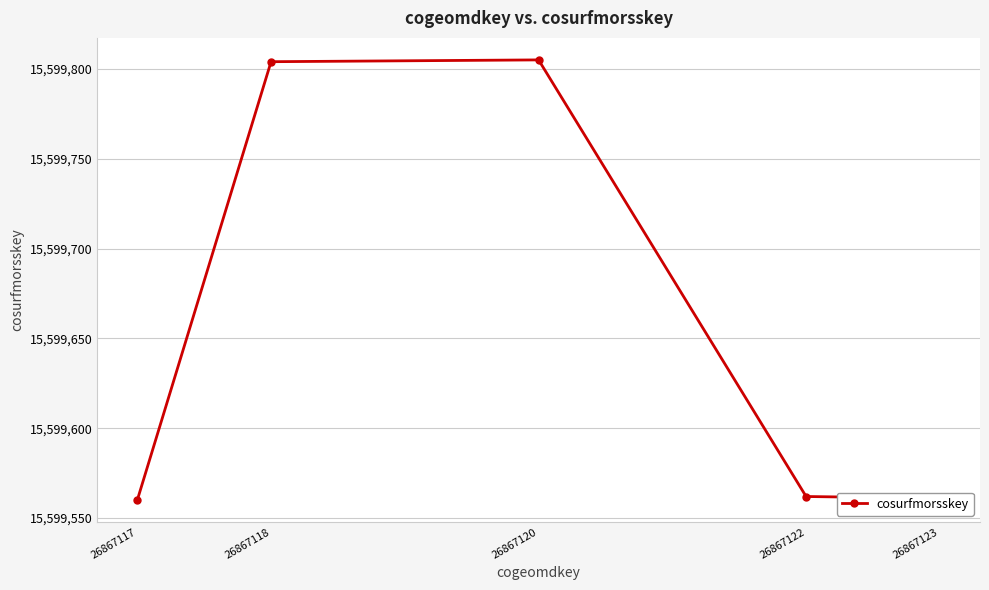

What is the smallest value displayed?

15599560